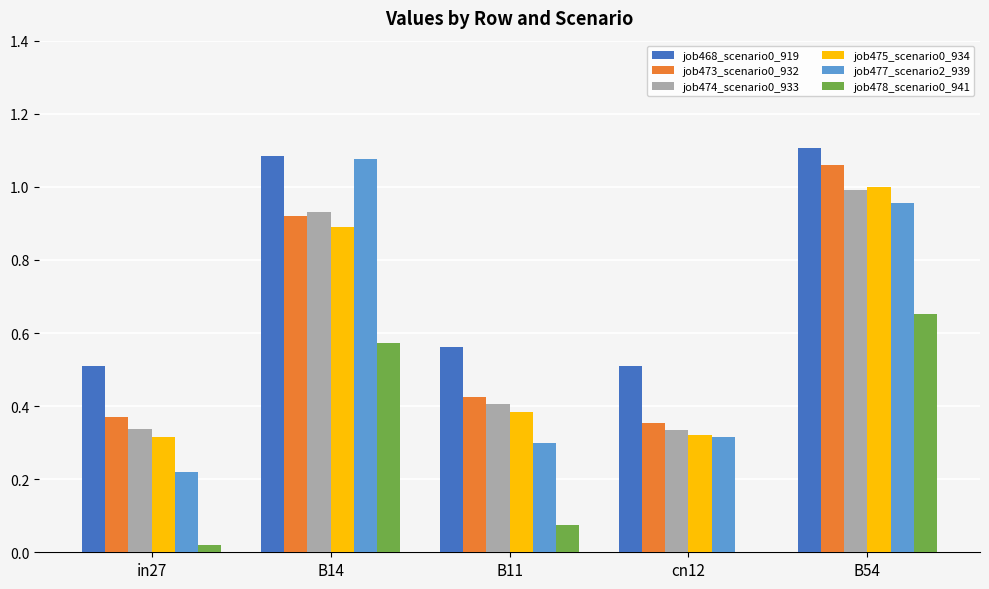

Are the bars horizontal?

No